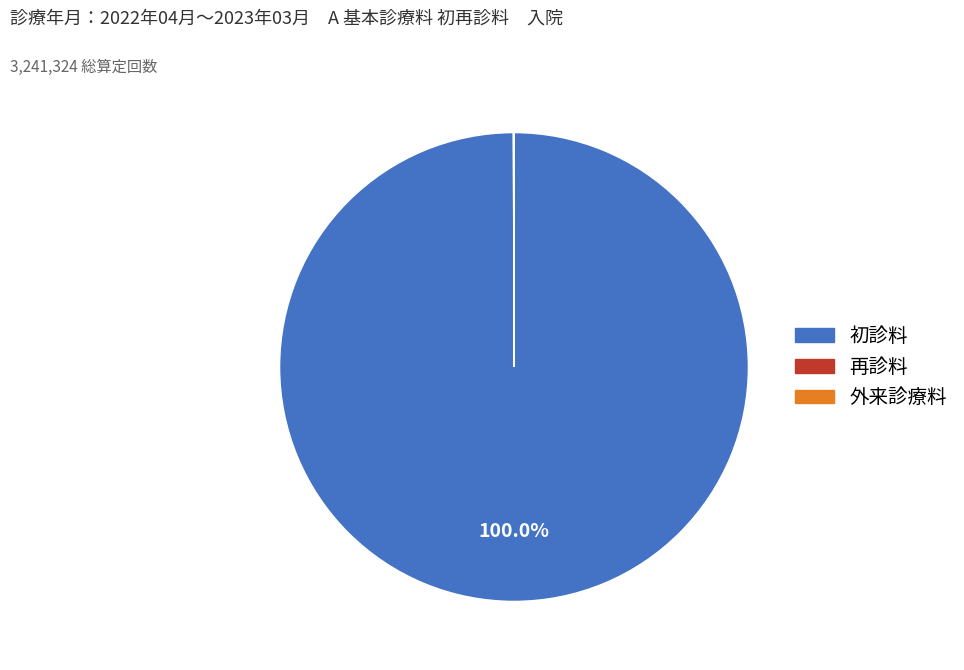

Is there a majority slice in this chart?

Yes